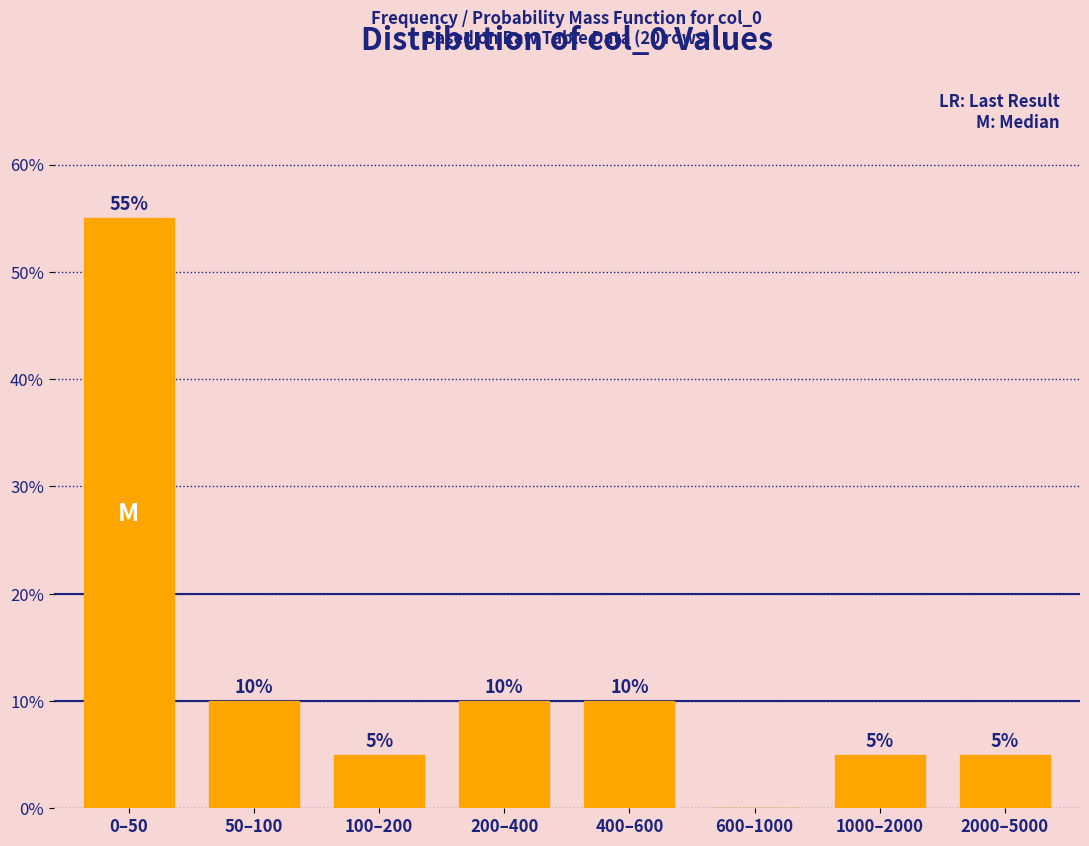

Reading left to right, what are all the values shown in this chart?

0–50=55.0	50–100=10.0	100–200=5.0	200–400=10.0	400–600=10.0	600–1000=0.0	1000–2000=5.0	2000–5000=5.0